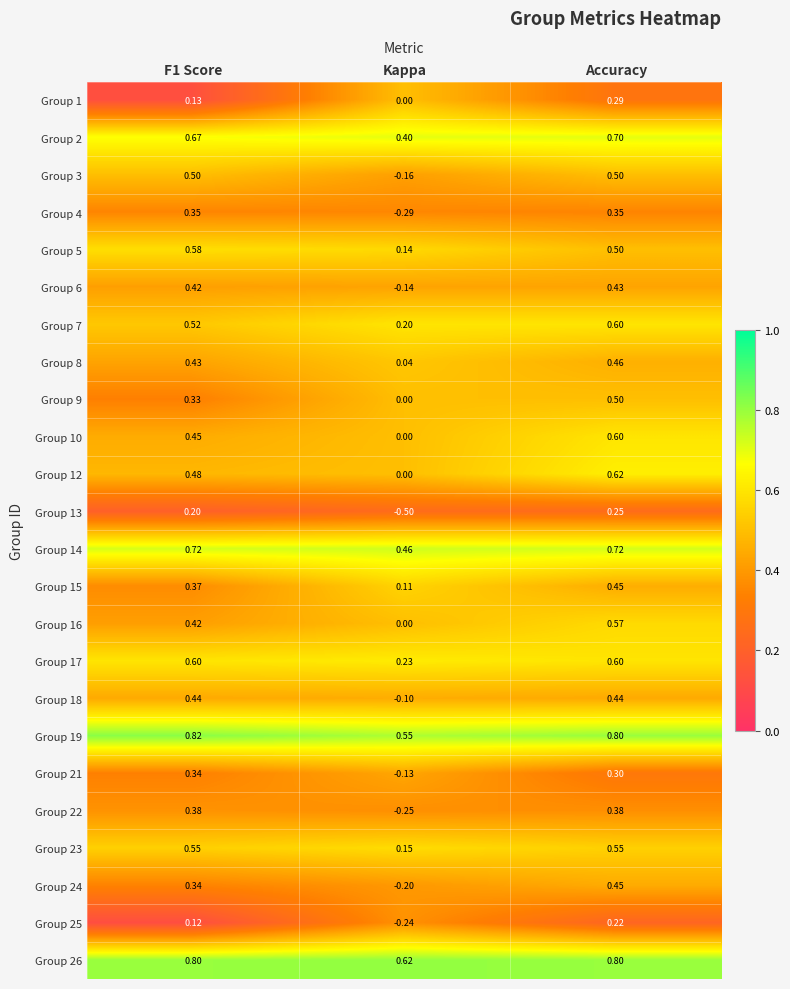

Which category has the highest value across all series?

F1 Score